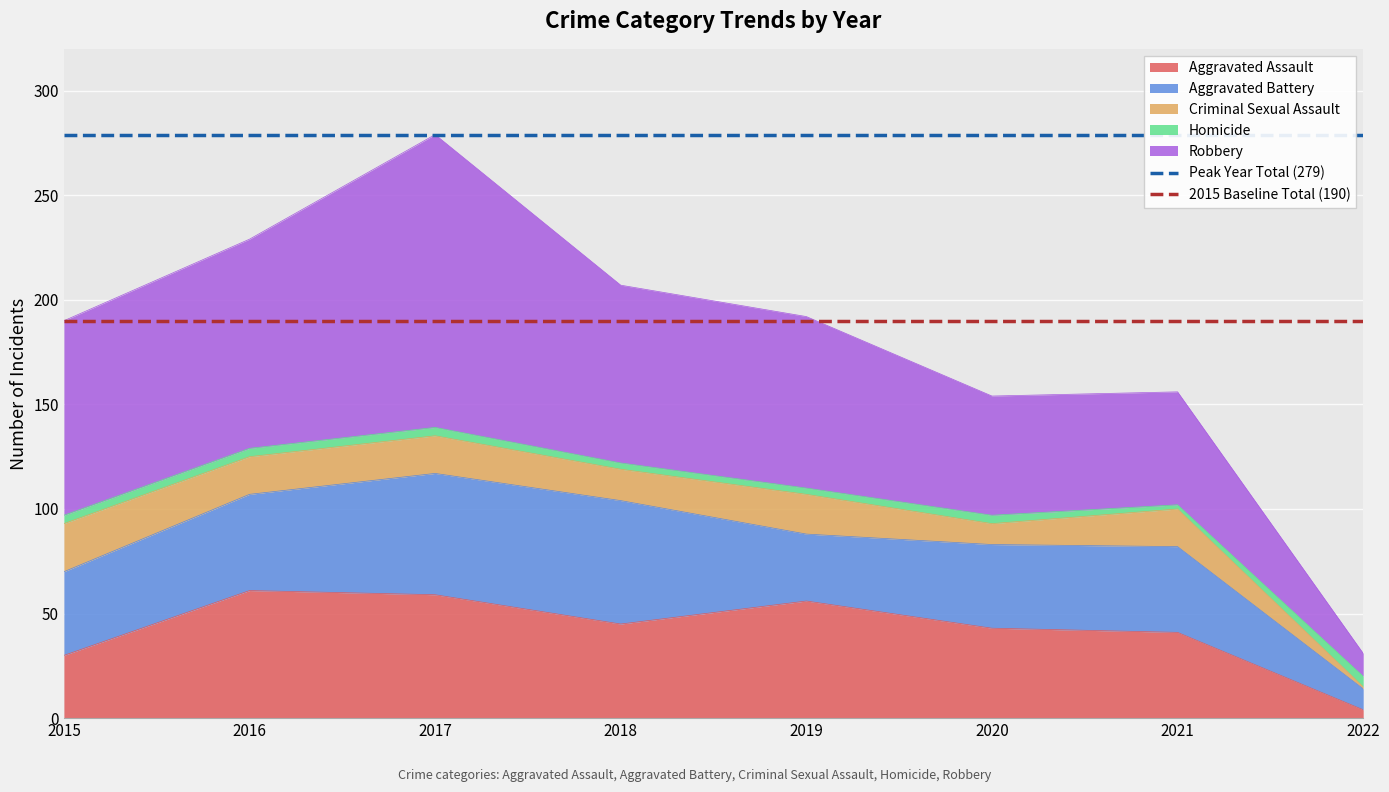

At which category does the chart reach its minimum across all series?

2015